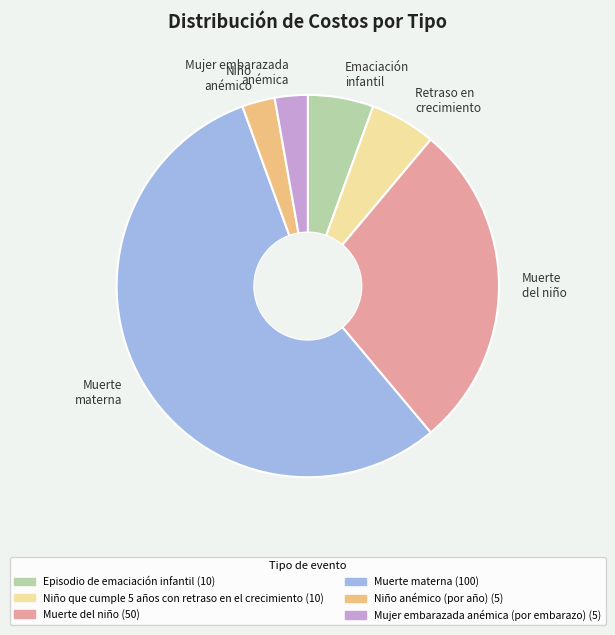

Which slice is the largest?

Muerte materna